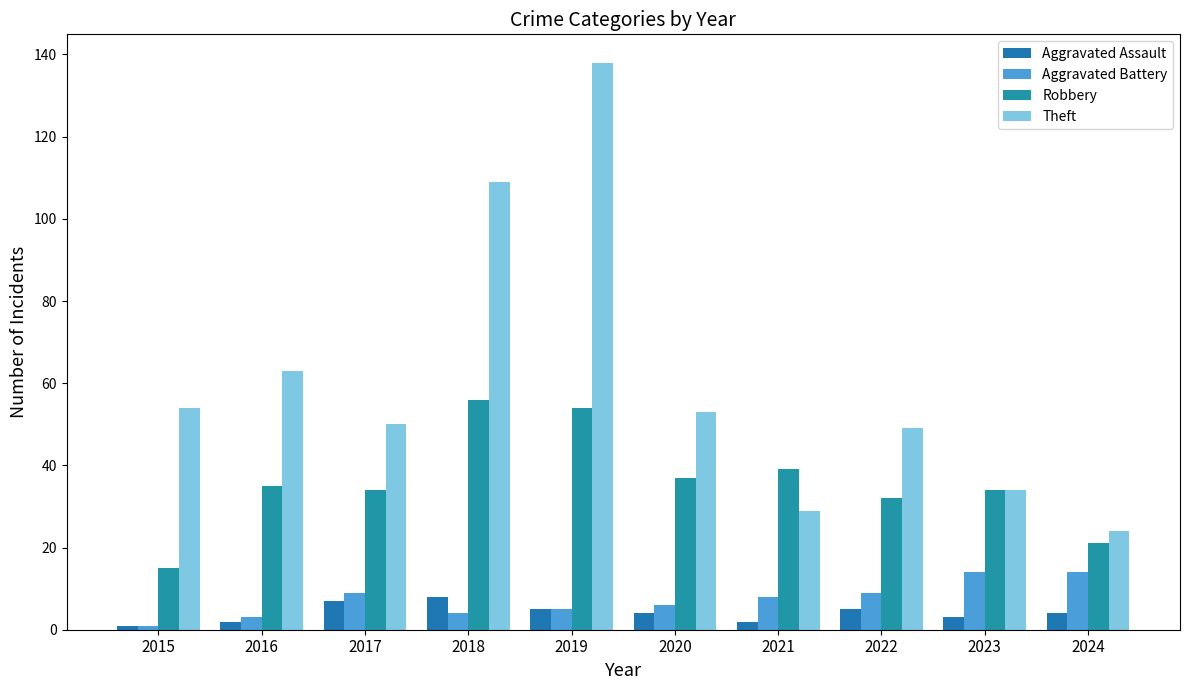

What is the difference between the maximum and minimum values in the Aggravated Battery series?

13